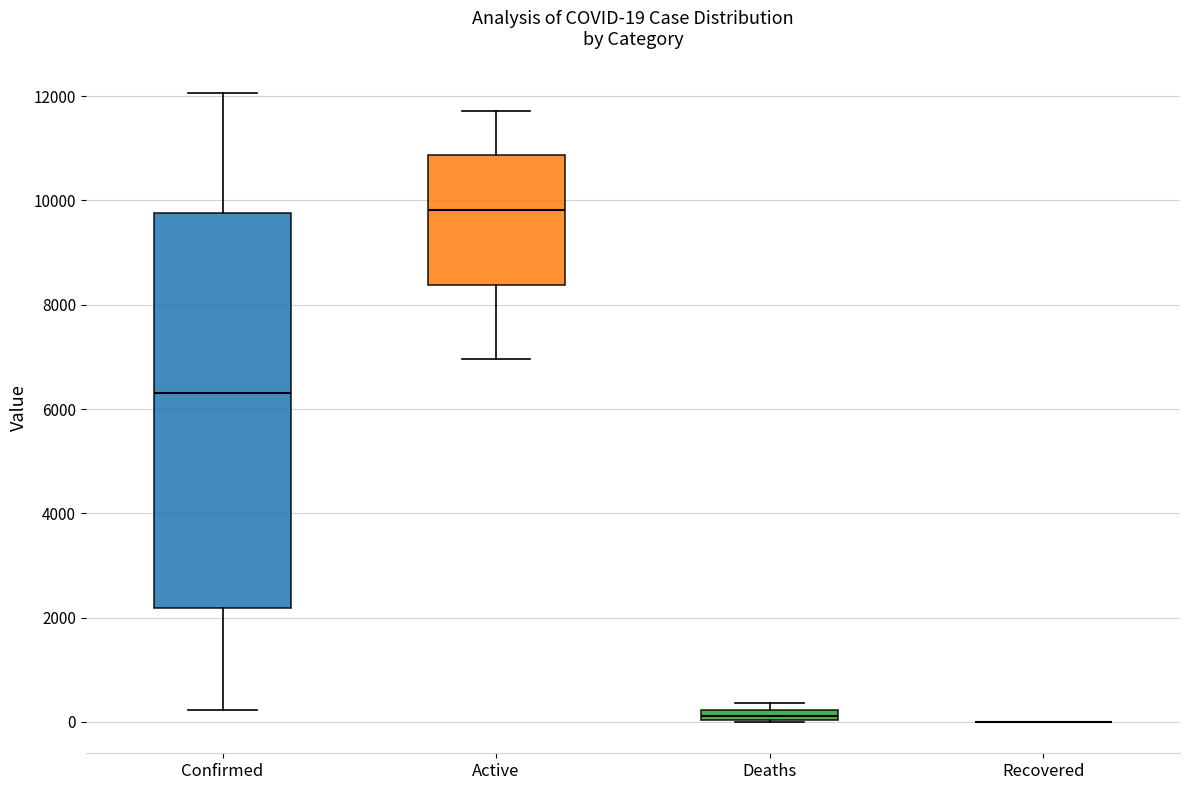

Which box is the tallest, from its lower edge to its upper edge?

Confirmed